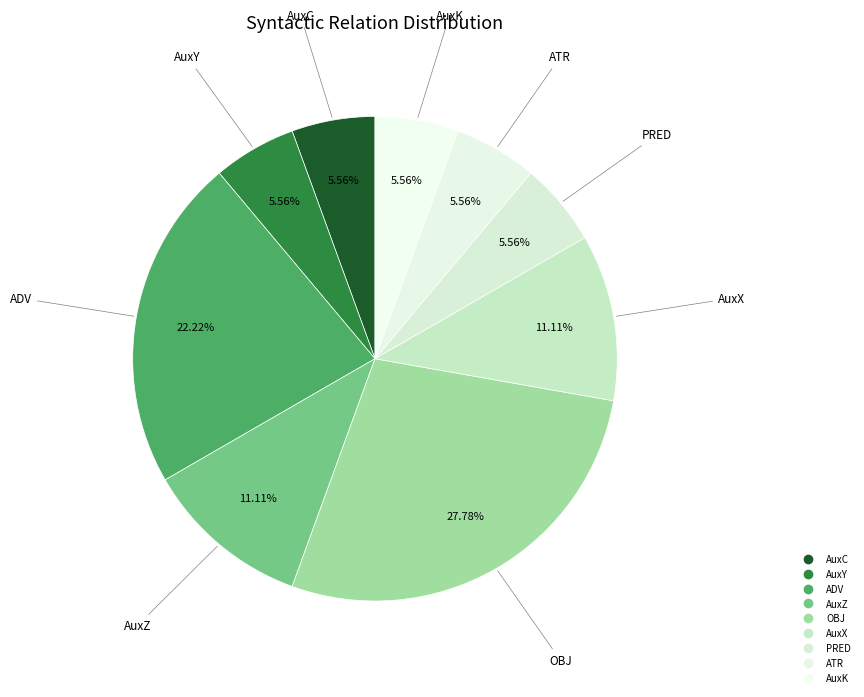

To the nearest percent, what is the combined percentage of AuxZ and ADV?

33%